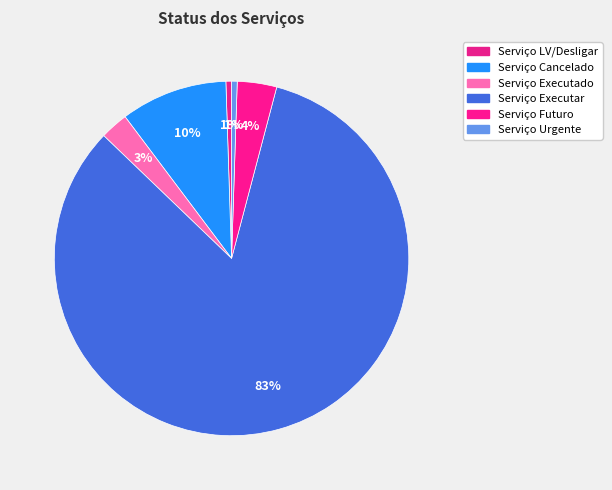

How many segments does this pie chart have?

6